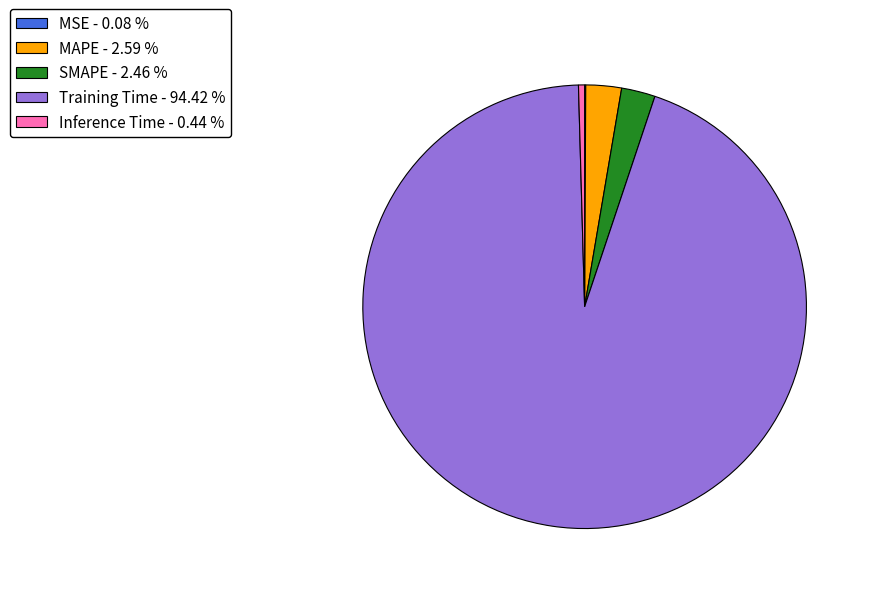

Is Training Time - 94.42 % the majority of the pie?

Yes